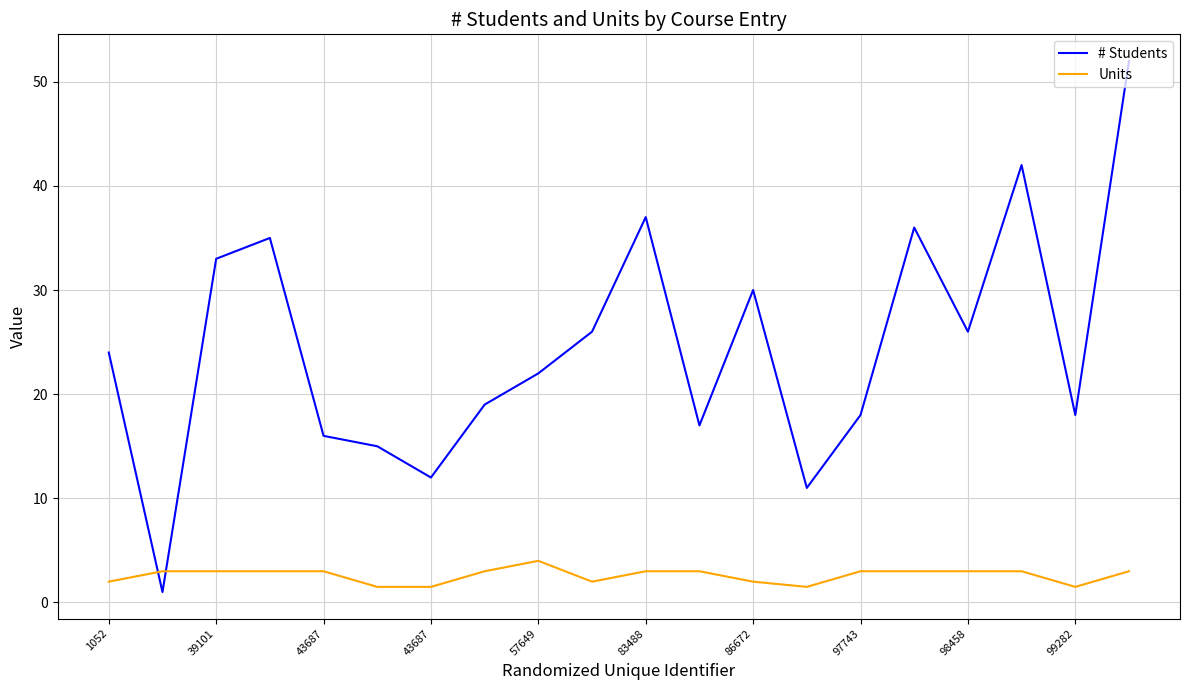

True or false: # Students and Units cross at least once.

True